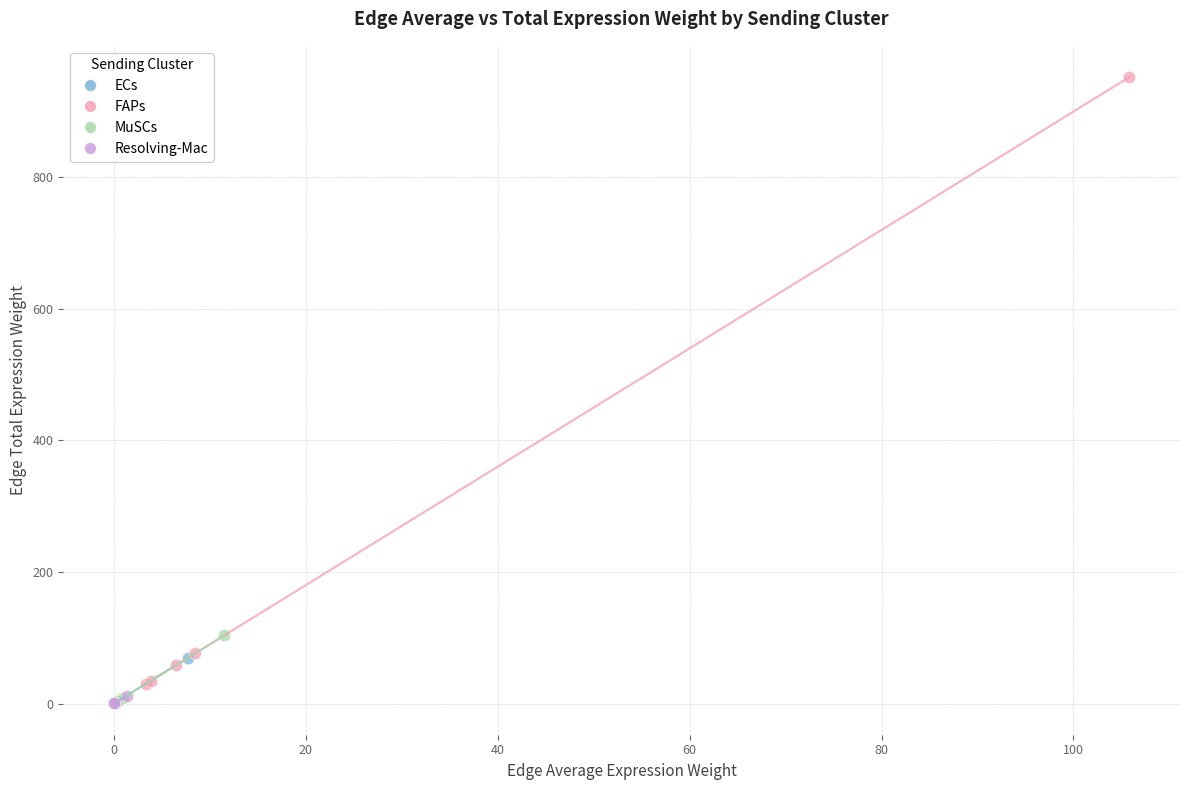

Which series contains the highest Y value?

FAPs